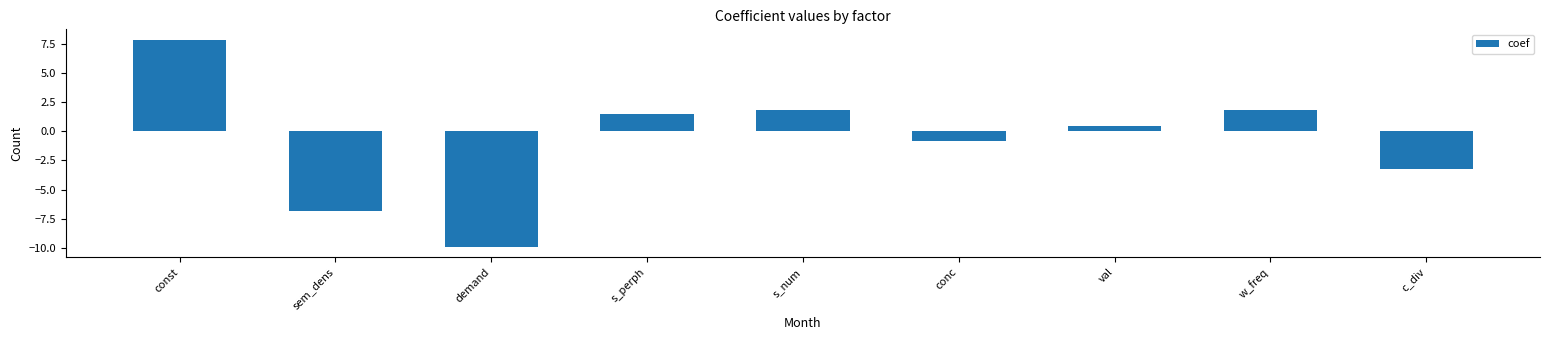

What is the maximum value shown in the chart?

7.8